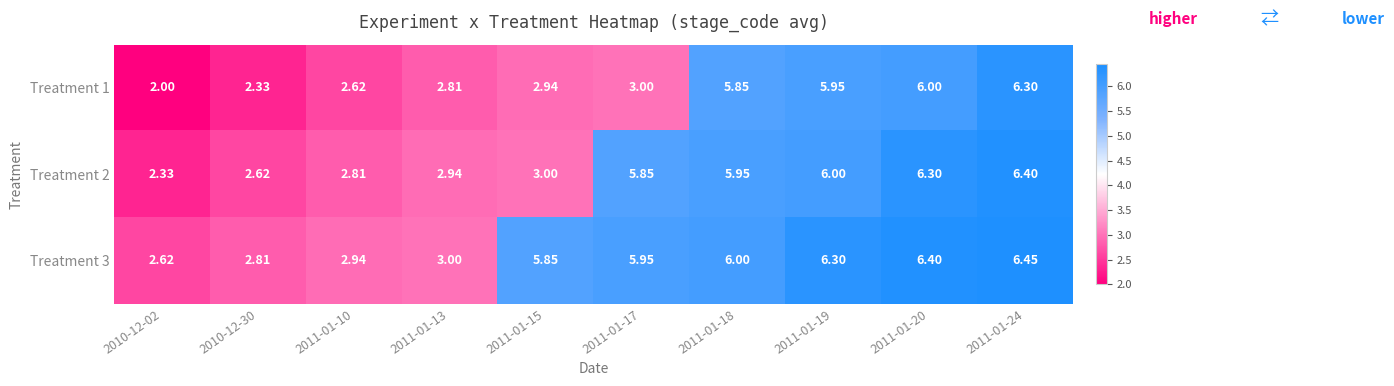

Is the value of Treatment 1 at 2011-01-17 greater than the value of Treatment 2 at 2010-12-30?

Yes